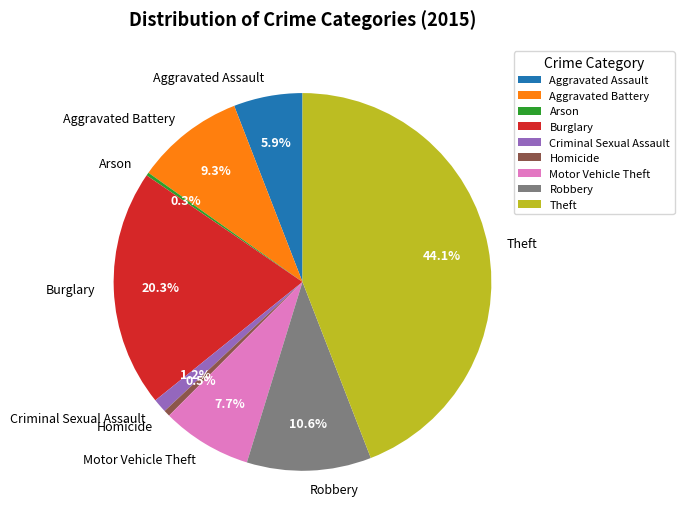

What percentage do Aggravated Assault and Criminal Sexual Assault together represent?

7.1%